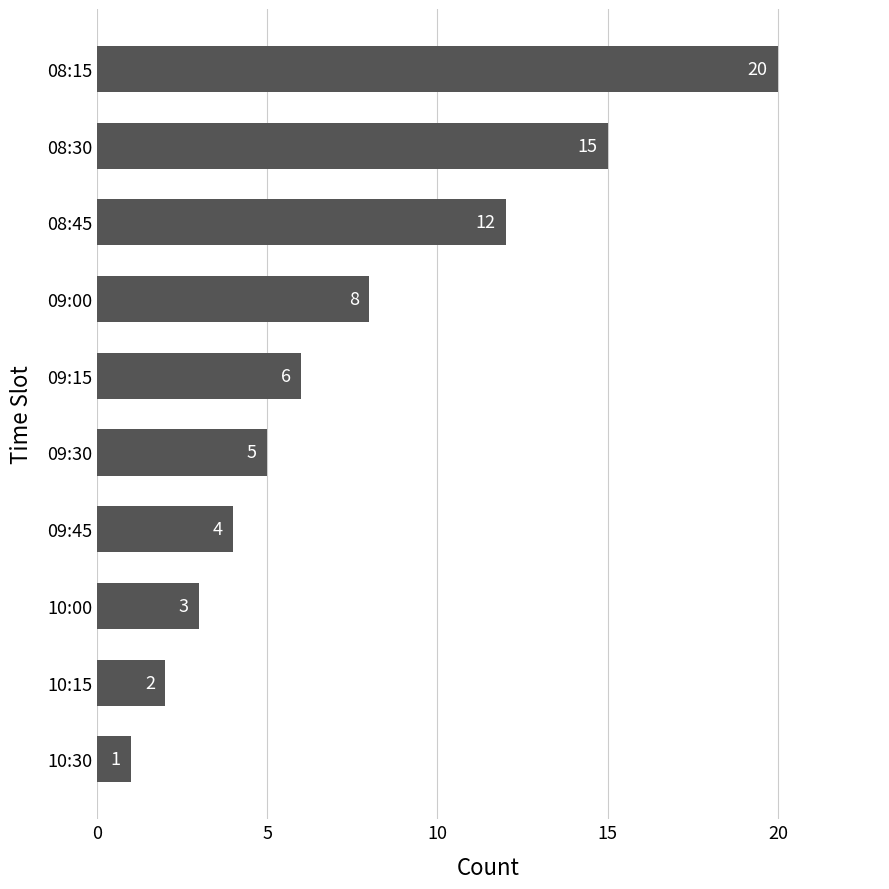

Between 08:45 and 09:30, which is larger?

08:45